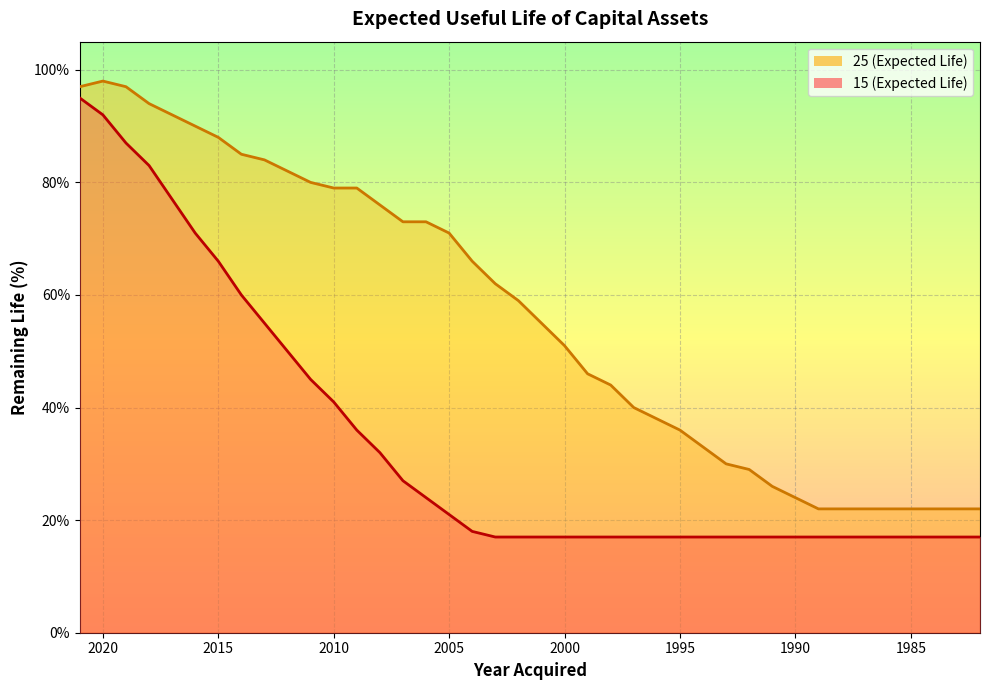

Which series has the largest range (max minus min)?

15 (Expected Life)